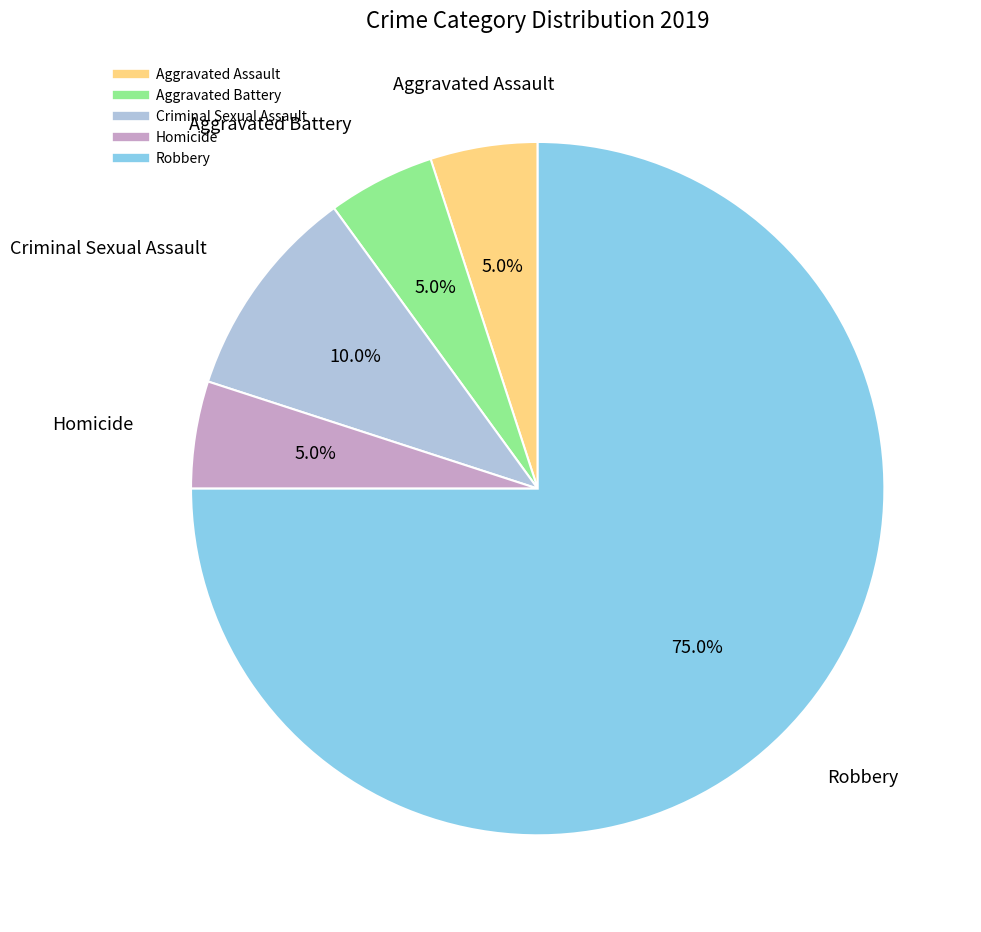

What percentage is the Homicide slice, to the nearest percent?

5%